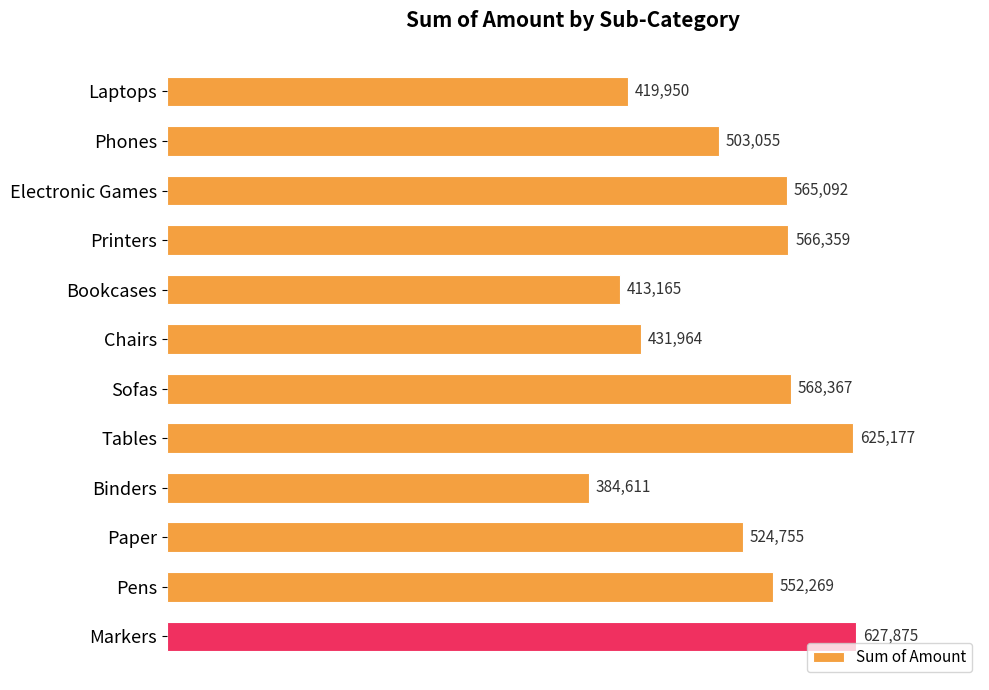

What is the change in value from Tables to Markers?

+2698